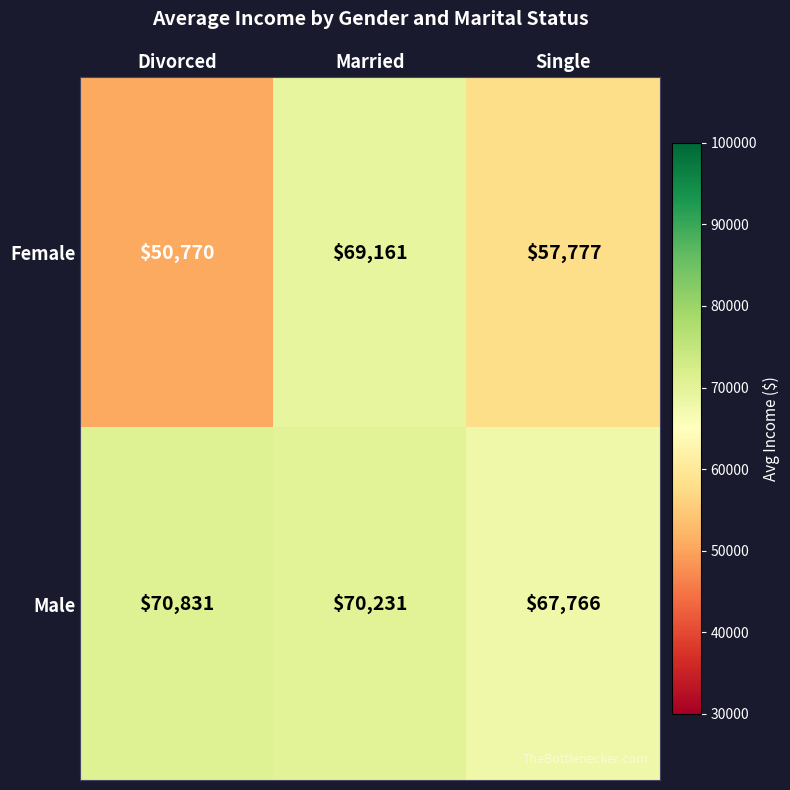

How many distinct data groups are displayed?

2